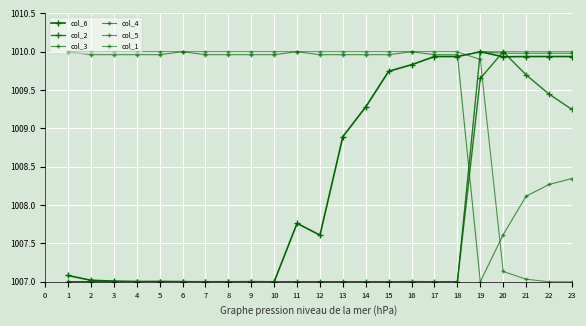

At 21, list the series in order from largest to smallest.

col_1, col_4, col_6, col_2, col_3, col_5